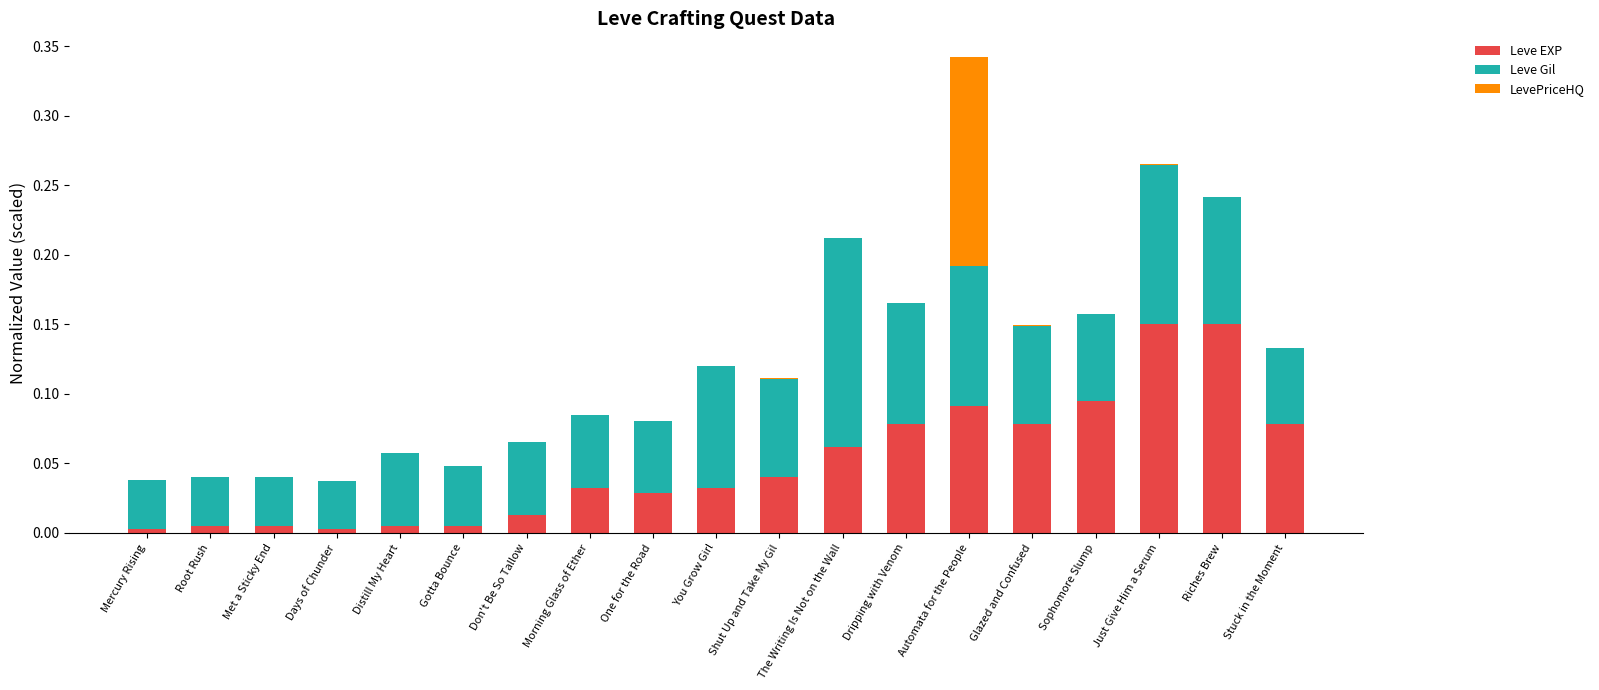

At which category is the sum across all series the highest?

Automata for the People